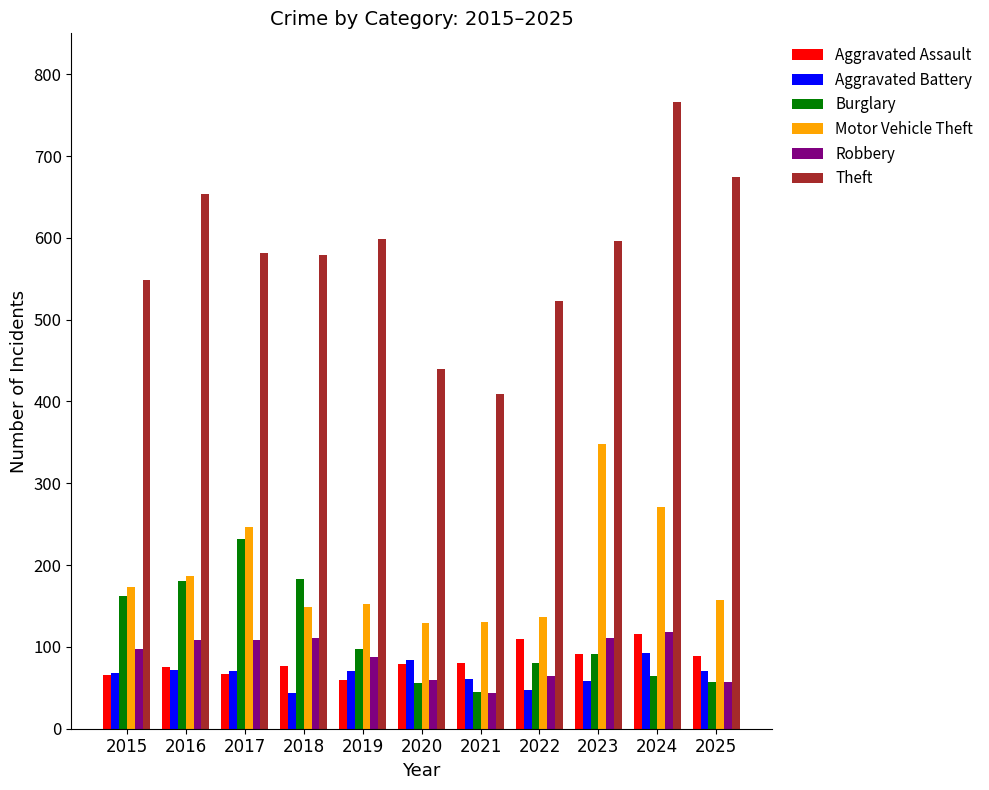

Which series changed the most between 2019 and 2023?

Motor Vehicle Theft